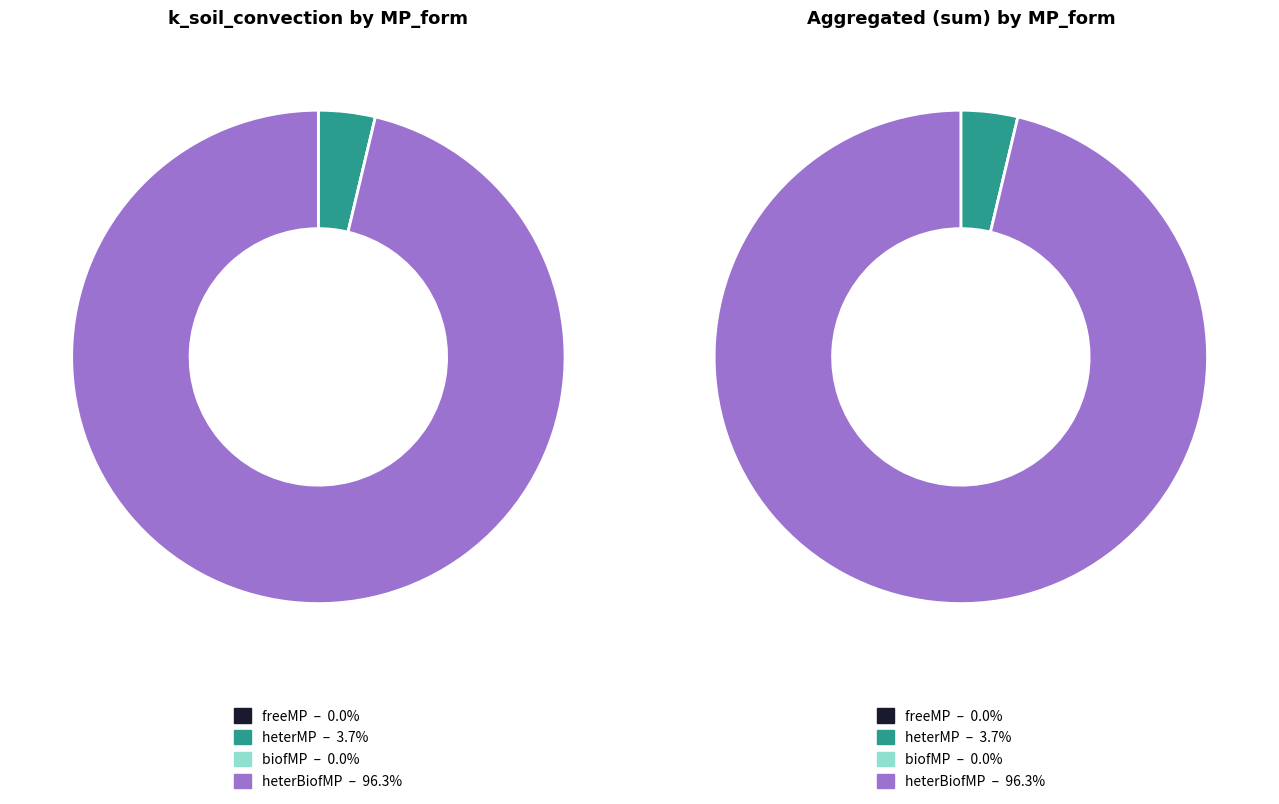

Rank the series at heterMP from highest to lowest value.

heterBiofMP, heterMP, biofMP, freeMP